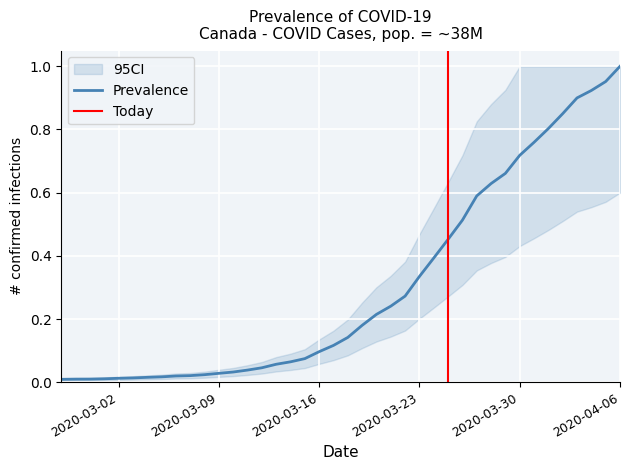

What is the label of the 4th point from the left?

2020-03-01